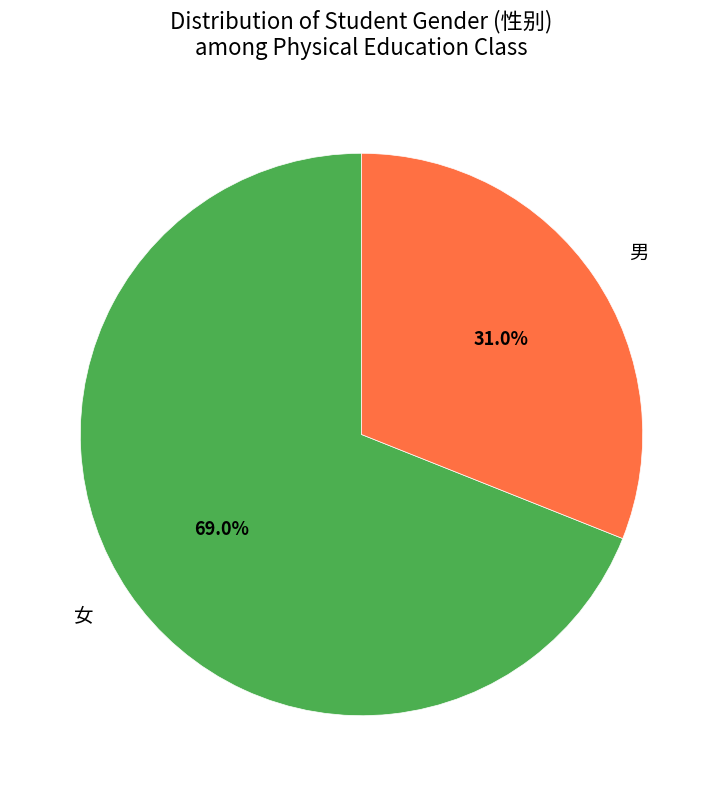

To the nearest percent, what is the difference between the largest and smallest slice percentages?

38%